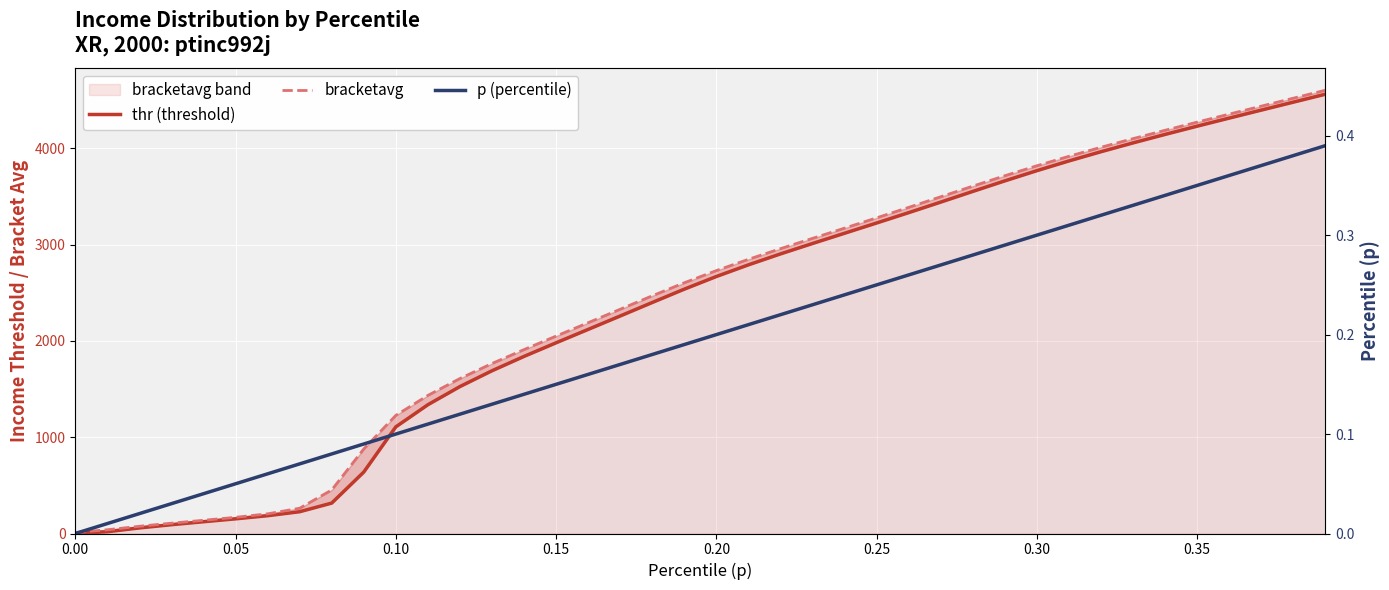

The thr (threshold) series shows 7443.5 at 39. True or false?

False